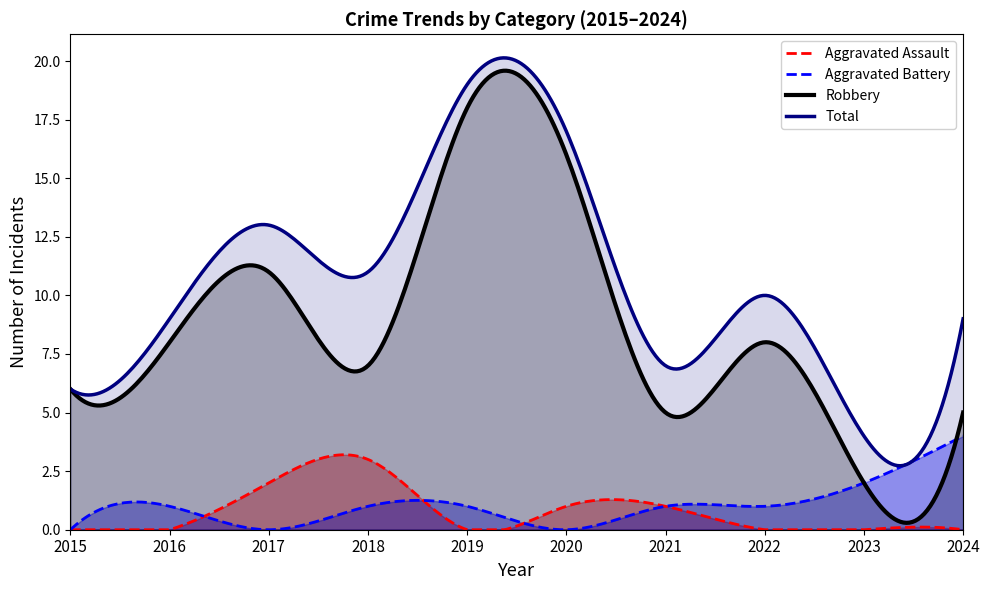

List the labels in order of Total value, largest first.

2019, 2020, 2017, 2018, 2022, 2016, 2024, 2021, 2015, 2023